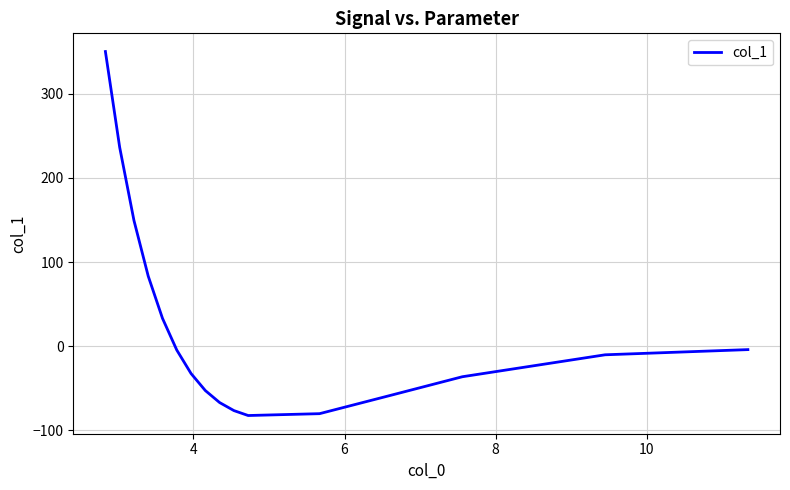

What is the minimum value shown in the chart?

-82.4